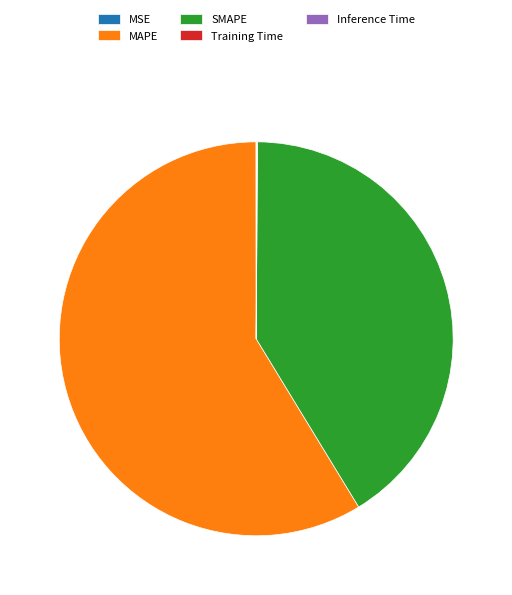

Combined, do SMAPE and MAPE account for over 50%?

Yes